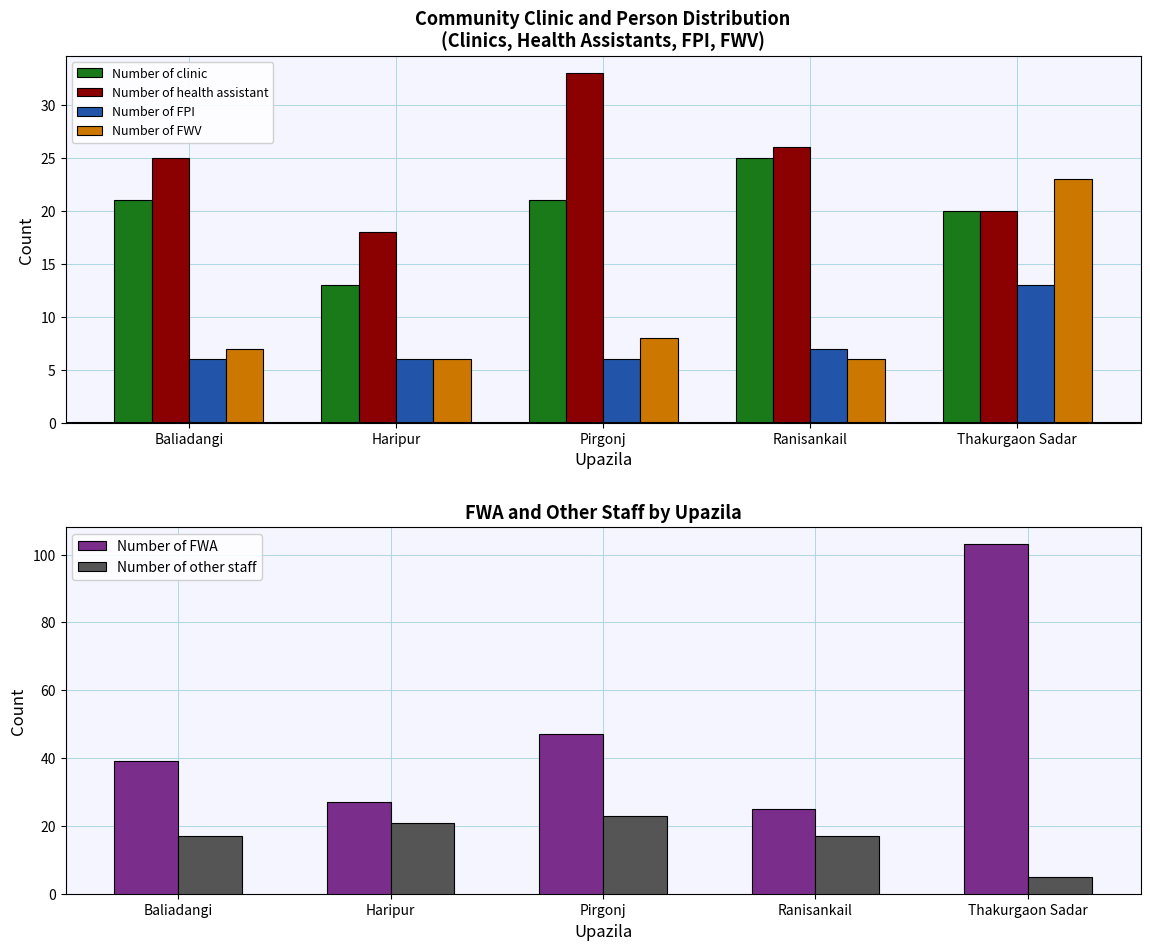

What is the lowest value of the Number of FWA series?

25